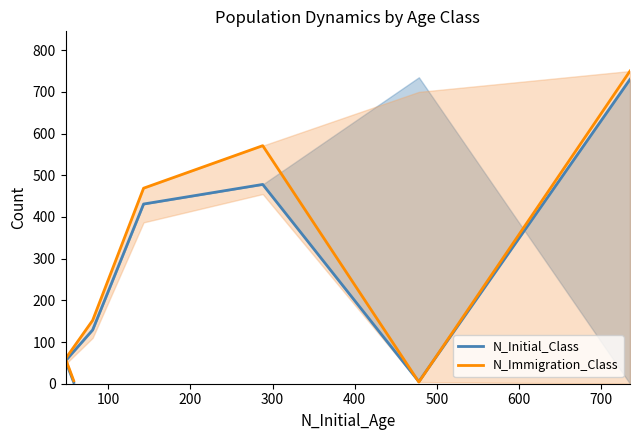

At how many categories does at least one series exceed 76?

4